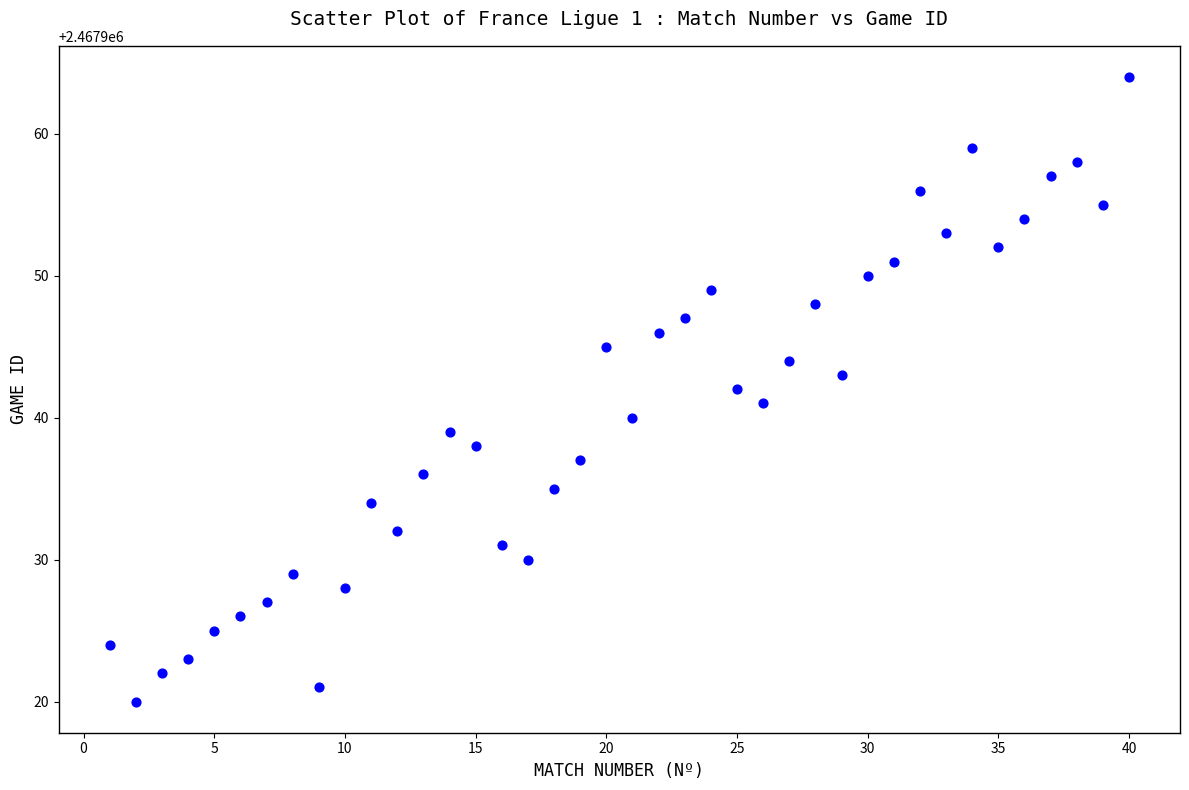

What is the range of Y values (max minus min)?

44